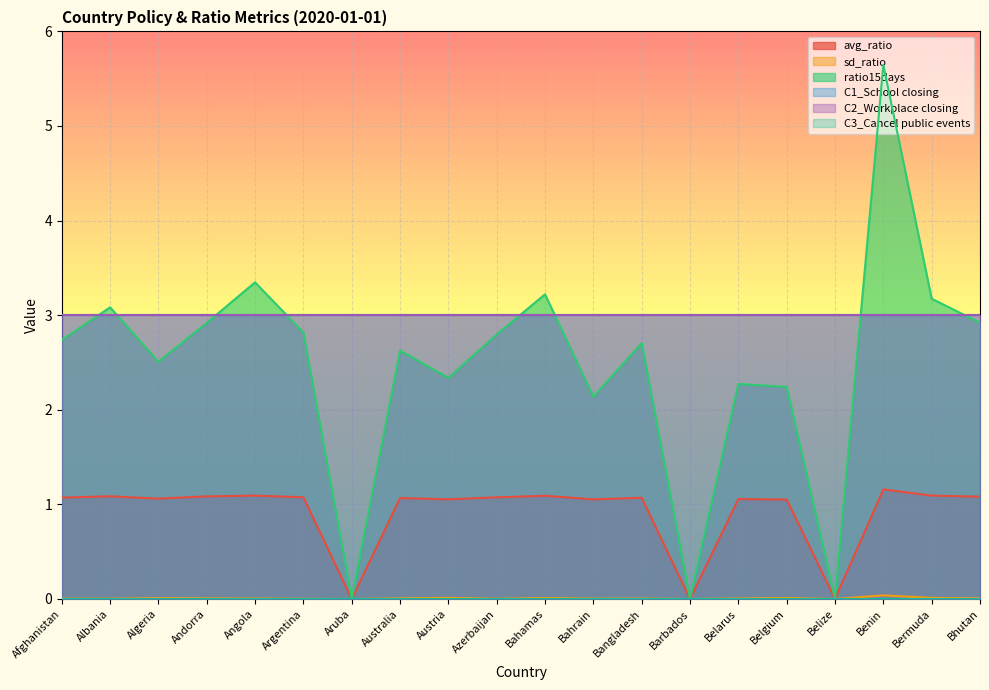

The ratio15days series shows -1.7 at Aruba. True or false?

False